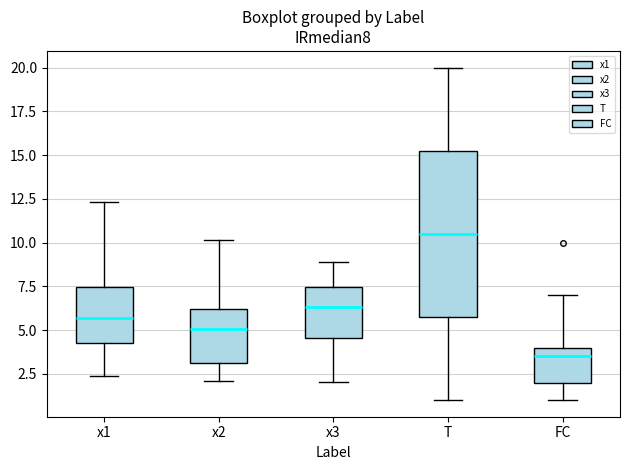

Reading left to right, transcribe this box plot: for each box, give where its median line is, the range the box spans, and where its two whiskers end, as read against the y-axis. The values are not printed on the chart, so give them approximately, as read against the axis.

x1: median 5.5, box 4.0 to 7.5, whiskers 2.5 to 12.5
x2: median 5.0, box 3.0 to 6.0, whiskers 2.0 to 10.0
x3: median 6.5, box 4.5 to 7.5, whiskers 2.0 to 9.0
T: median 10.5, box 6.0 to 15.5, whiskers 1.0 to 20.0
FC: median 3.5, box 2.0 to 4.0, whiskers 1.0 to 7.0